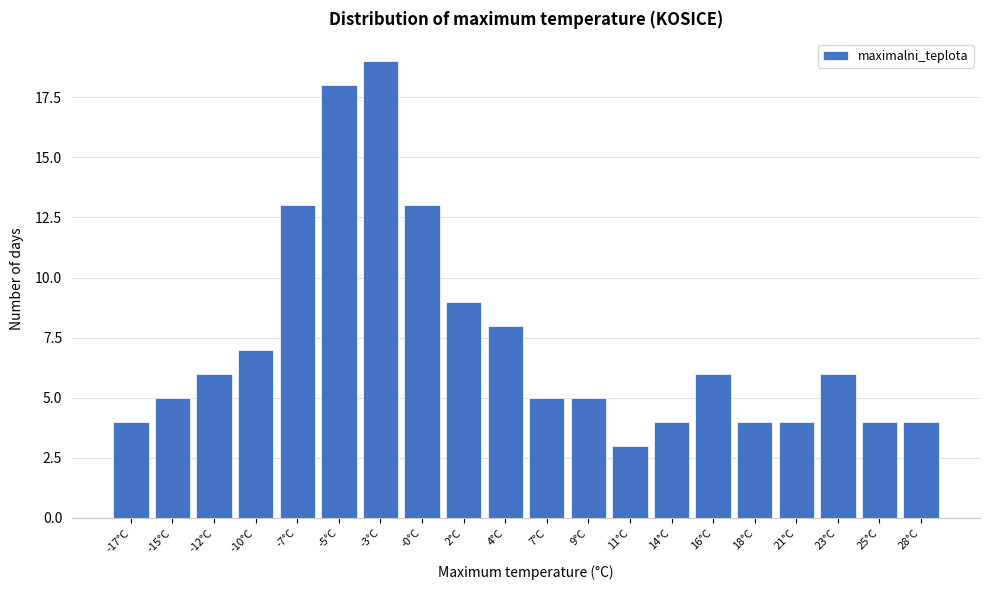

Reading left to right, extract all data points from this chart.

4	5	6	7	13	18	19	13	9	8	5	5	3	4	6	4	4	6	4	4